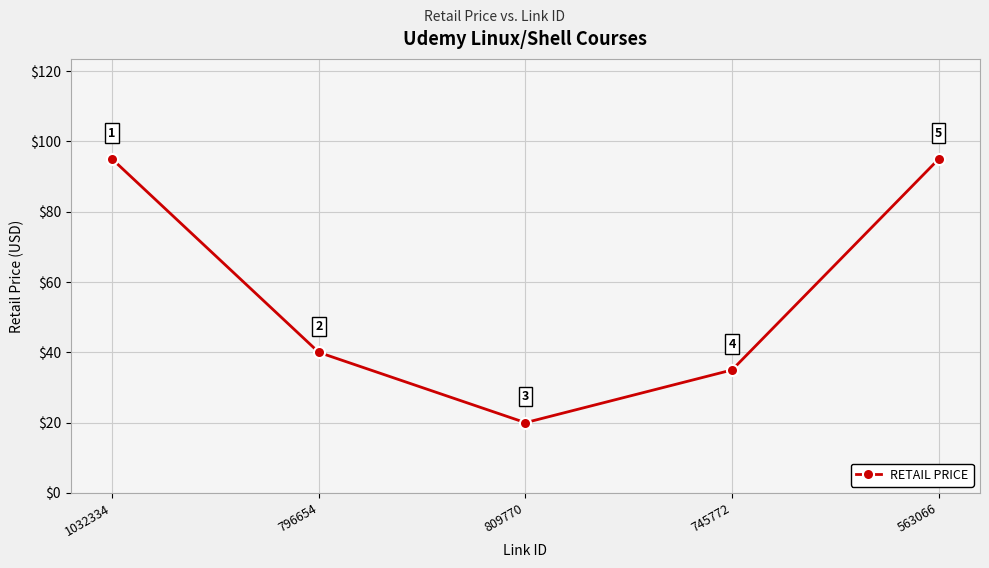

What is the approximate value at 1032334?

95